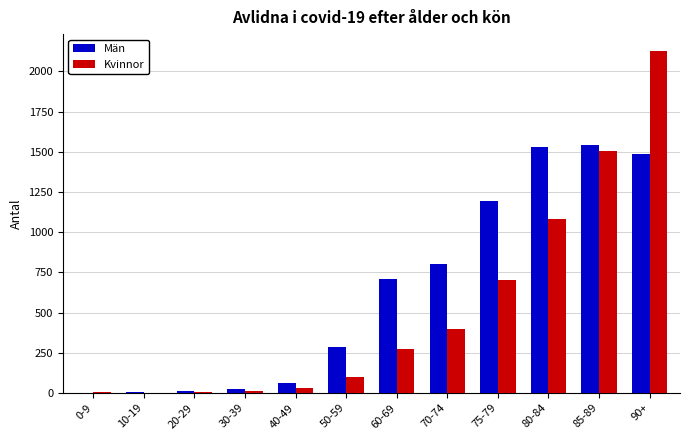

At which category is the sum across all series the highest?

90+